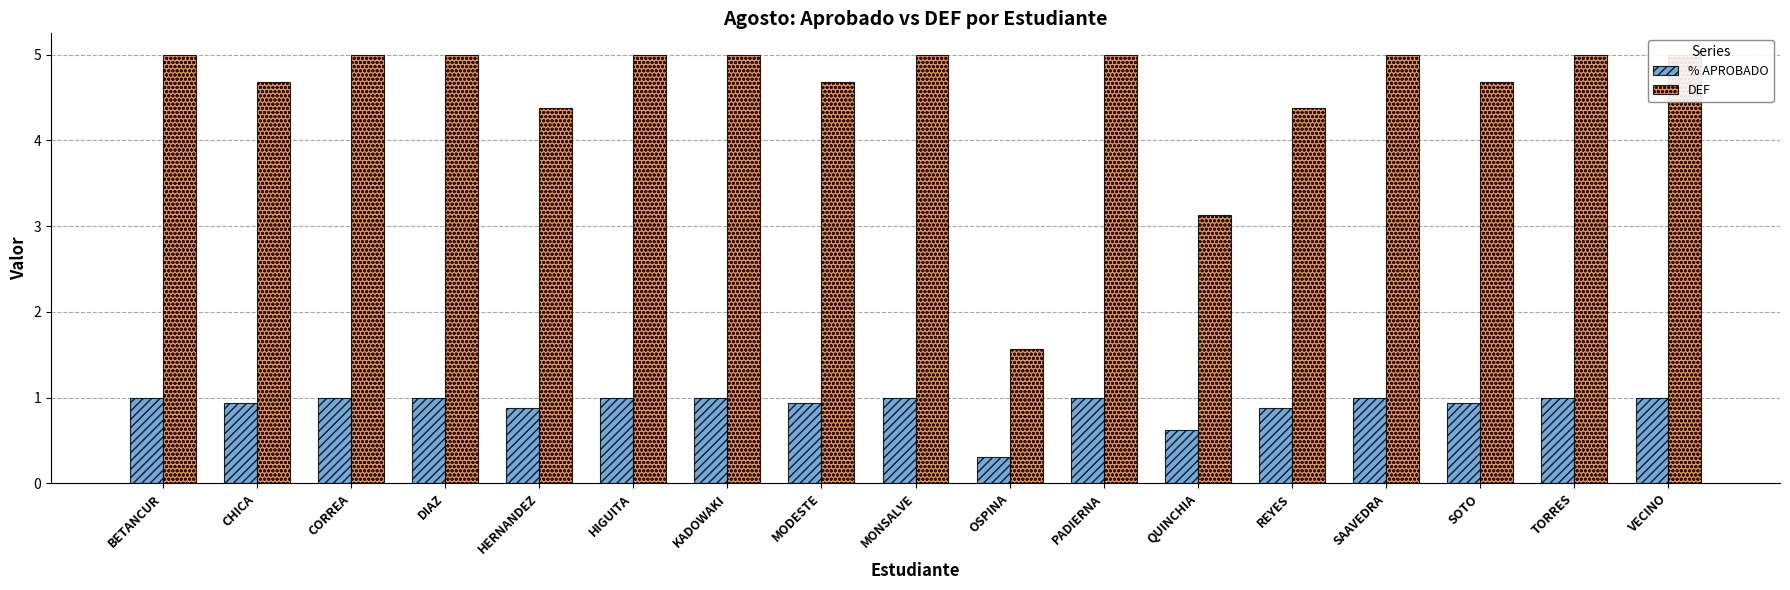

Reading left to right, what are all the values shown in this chart?

% APROBADO: BETANCUR=1.0	CHICA=0.9	CORREA=1.0	DIAZ=1.0	HERNANDEZ=0.9	HIGUITA=1.0	KADOWAKI=1.0	MODESTE=0.9	MONSALVE=1.0	OSPINA=0.3	PADIERNA=1.0	QUINCHIA=0.6	REYES=0.9	SAAVEDRA=1.0	SOTO=0.9	TORRES=1.0	VECINO=1.0
DEF: BETANCUR=5.0	CHICA=4.7	CORREA=5.0	DIAZ=5.0	HERNANDEZ=4.4	HIGUITA=5.0	KADOWAKI=5.0	MODESTE=4.7	MONSALVE=5.0	OSPINA=1.6	PADIERNA=5.0	QUINCHIA=3.1	REYES=4.4	SAAVEDRA=5.0	SOTO=4.7	TORRES=5.0	VECINO=5.0